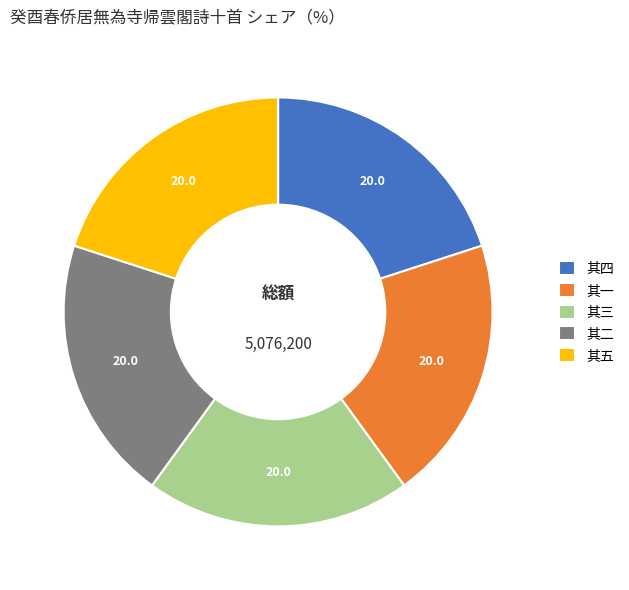

How many slices are in this pie chart?

5